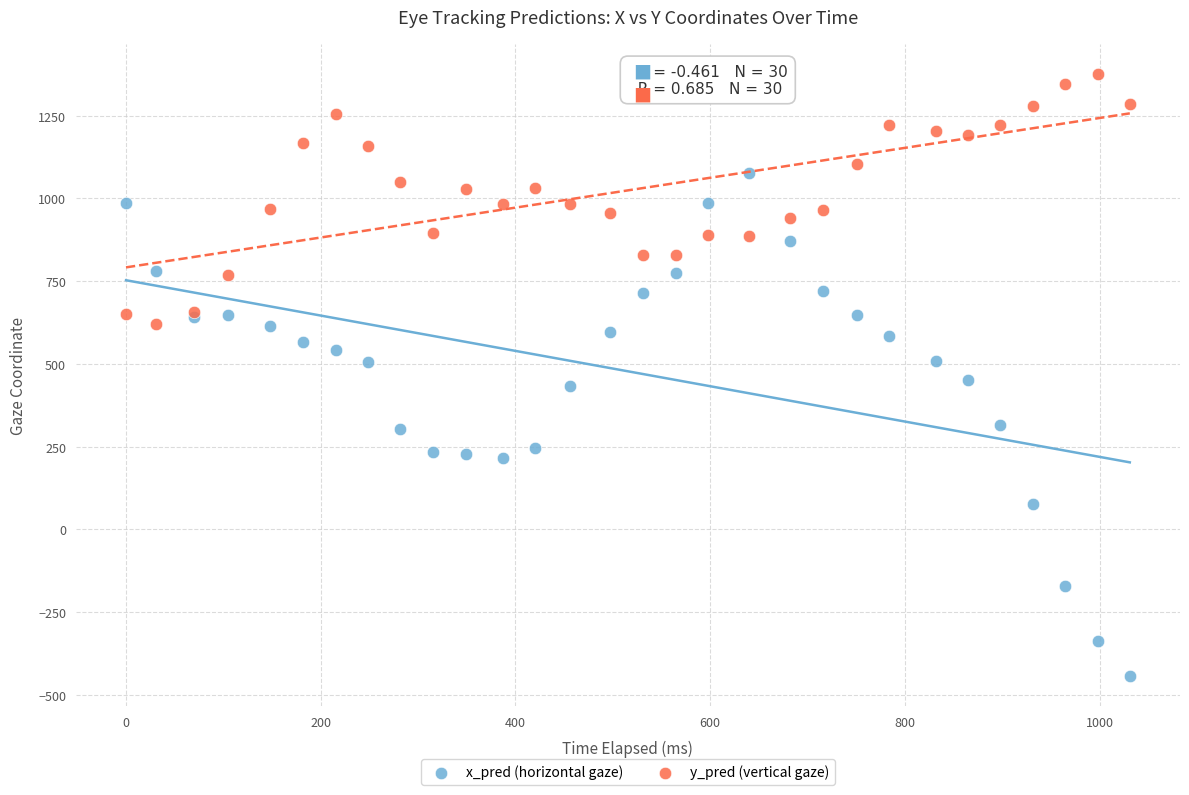

What is the X range (max minus min) for the scatter plot?

1031.0